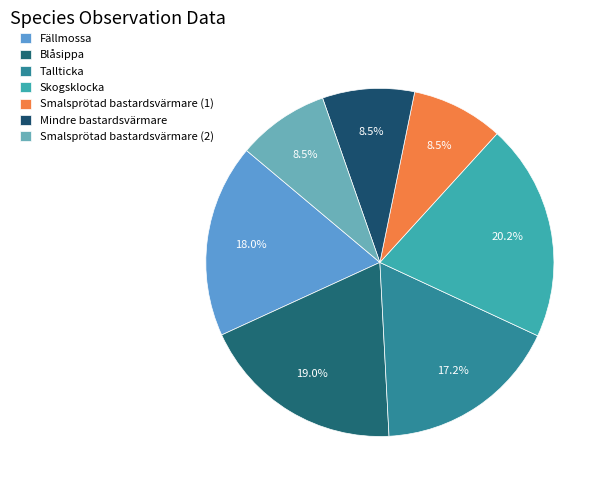

How many segments does this pie chart have?

7